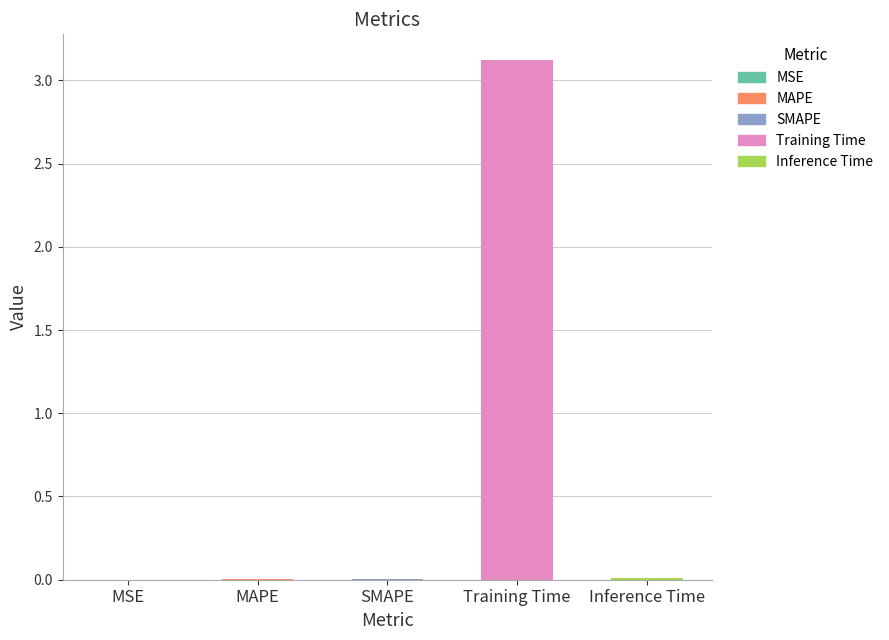

What is the label of the 4th bar from the left?

Training Time